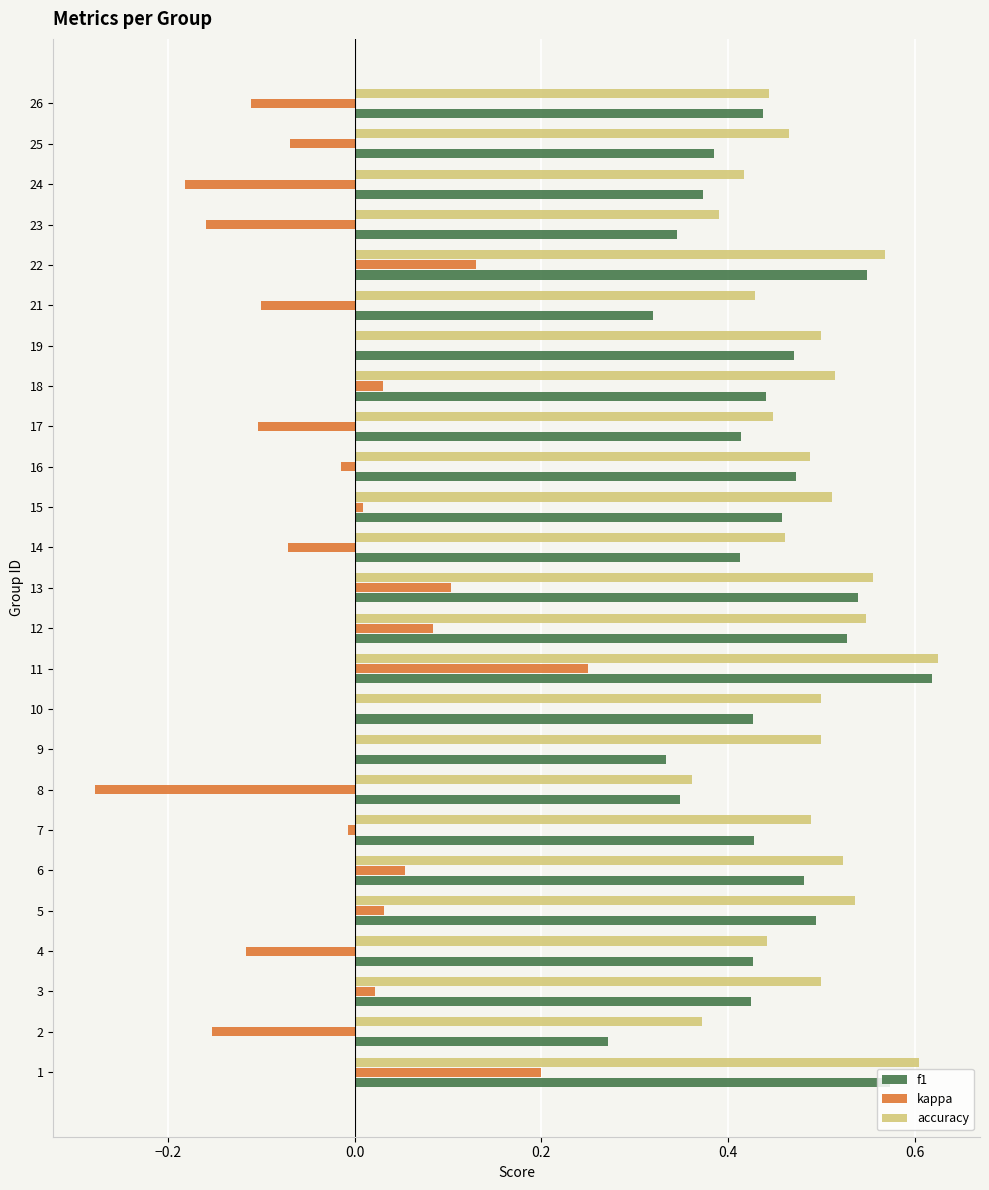

Is the value of f1 at 11 greater than the value of kappa at 11?

Yes